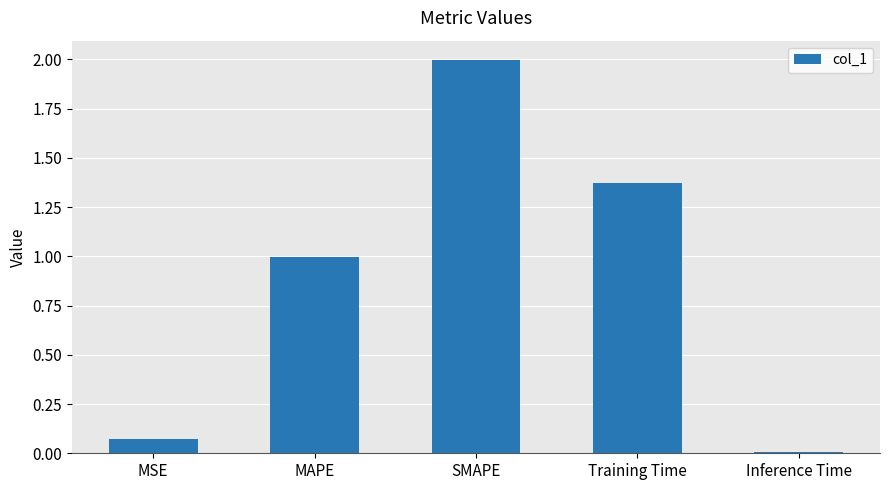

Approximately how many times larger is the value at Training Time compared to SMAPE?

0.7